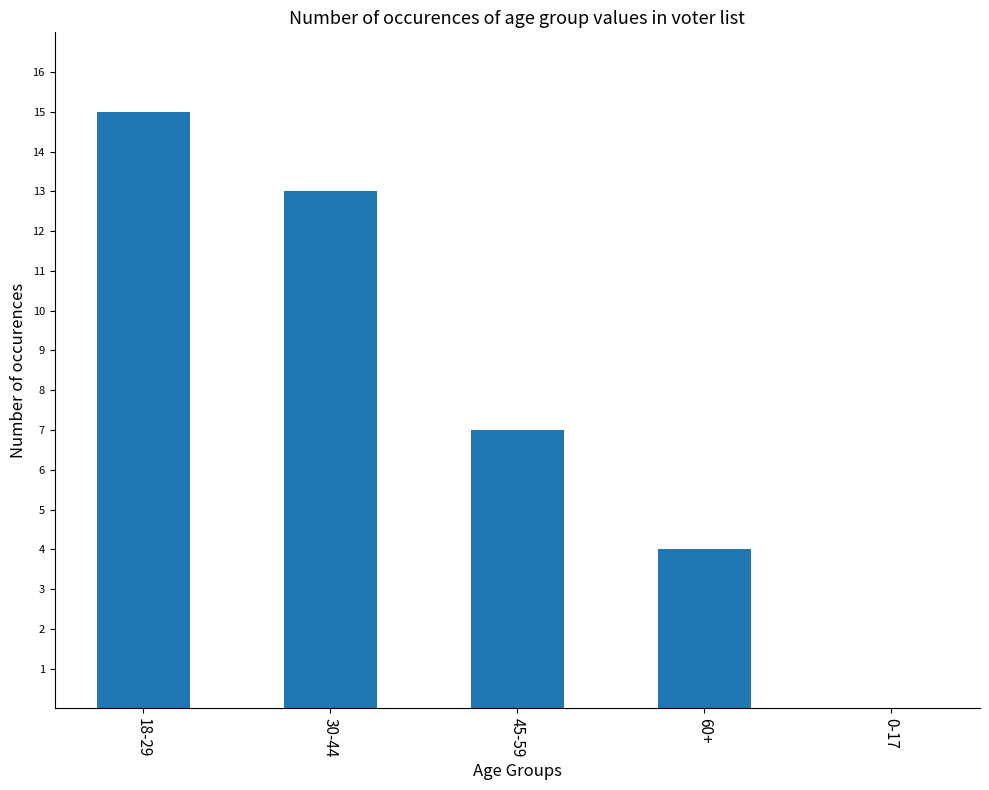

True or false: the data shows 22 at 30-44.

False